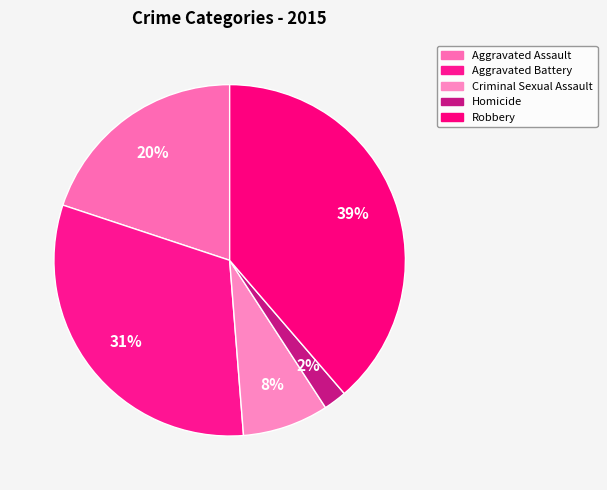

Which slice is the largest?

Robbery